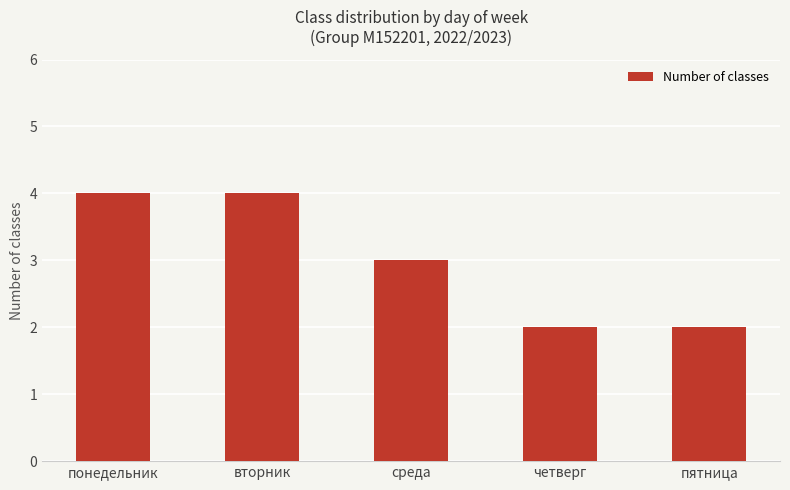

The value at понедельник is 3. True or false?

False